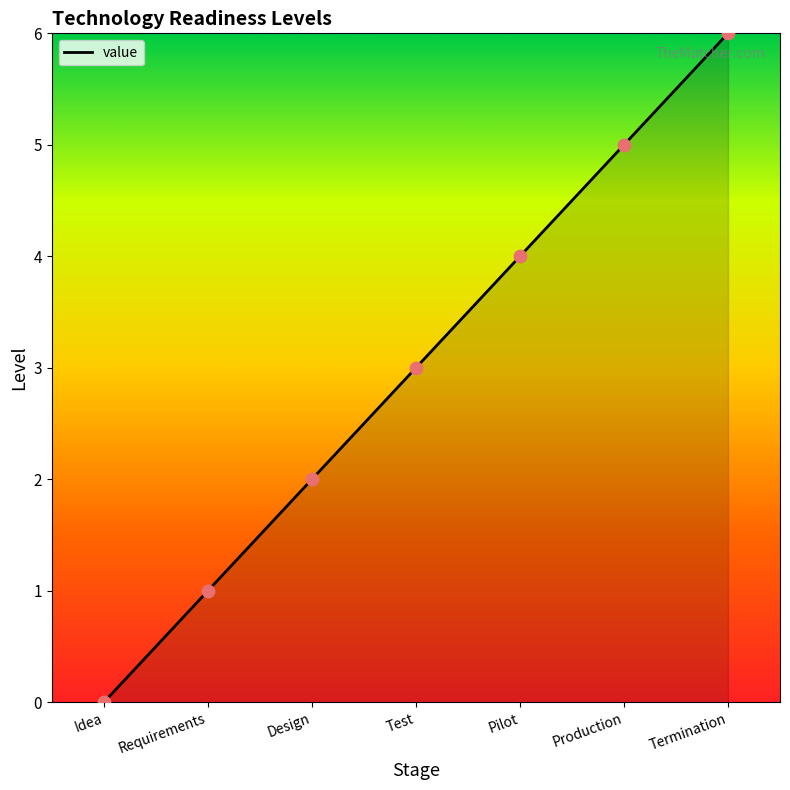

What is the ratio of the value at Test to the value at Termination?

0.5